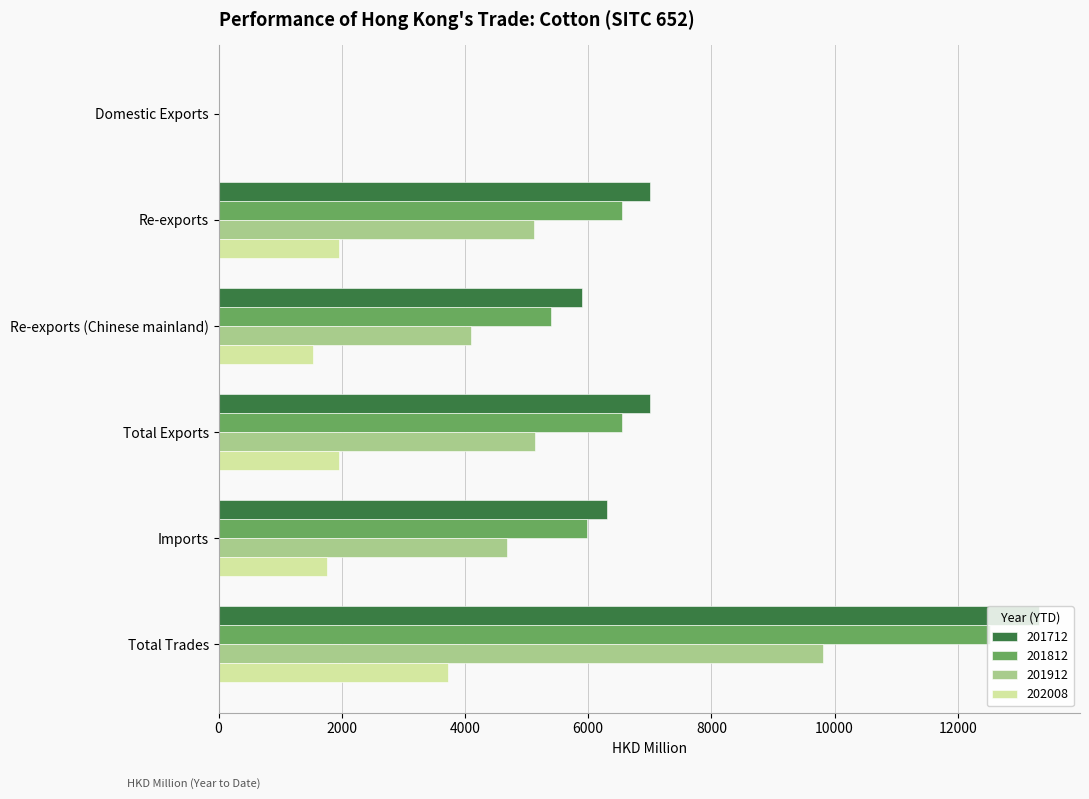

At which category does the chart reach its peak across all series?

Total Trades